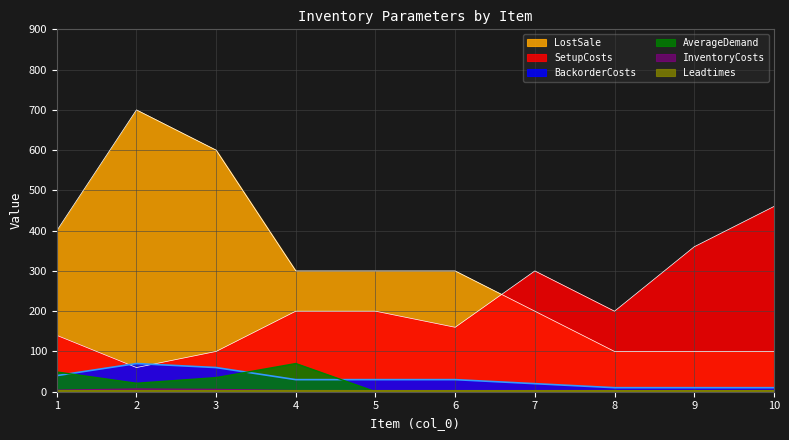

True or false: BackorderCosts and AverageDemand intersect in this chart.

True